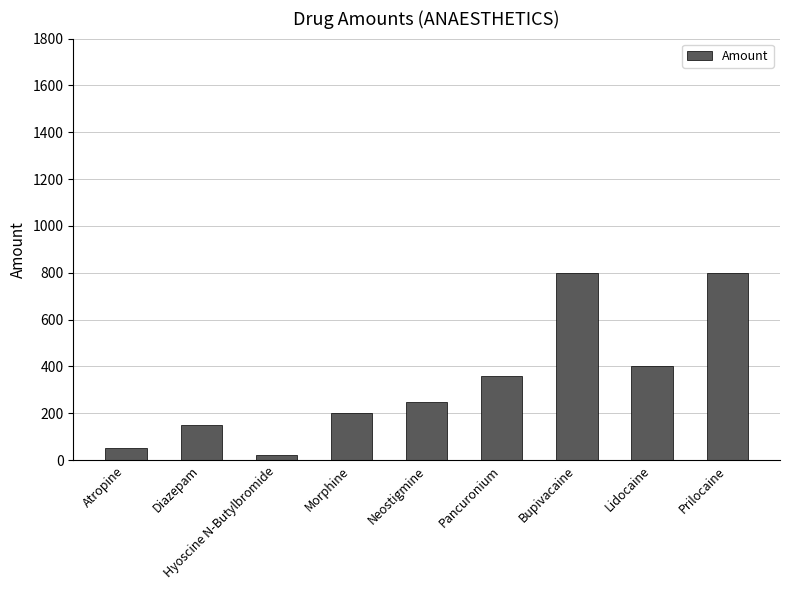

What is the change in value from Hyoscine N-Butylbromide to Prilocaine?

+780